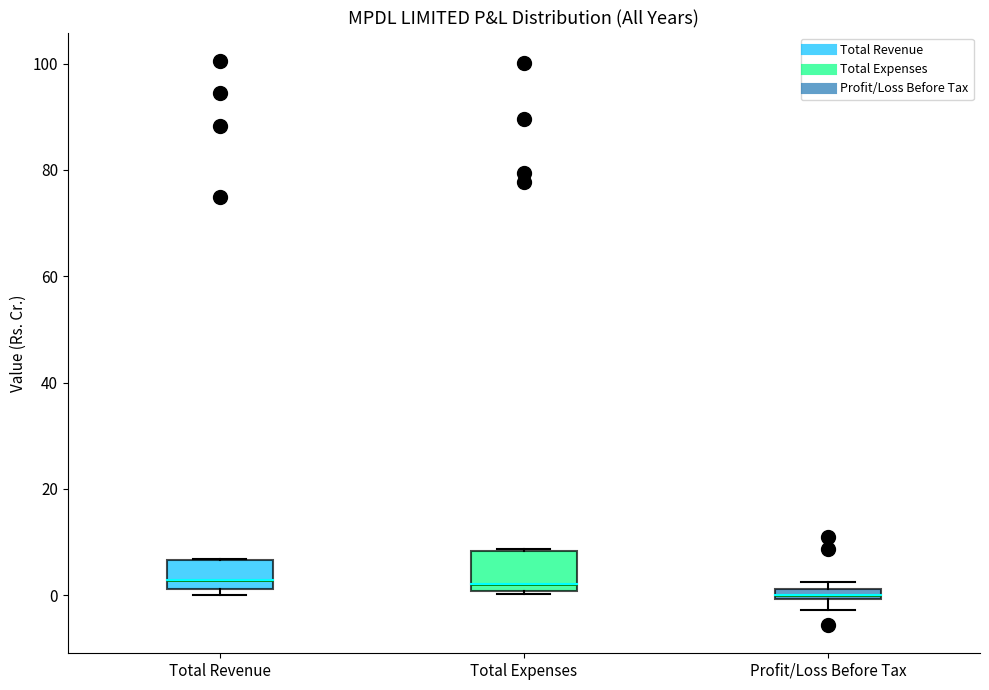

Which box has the lowest median line?

Profit/Loss Before Tax